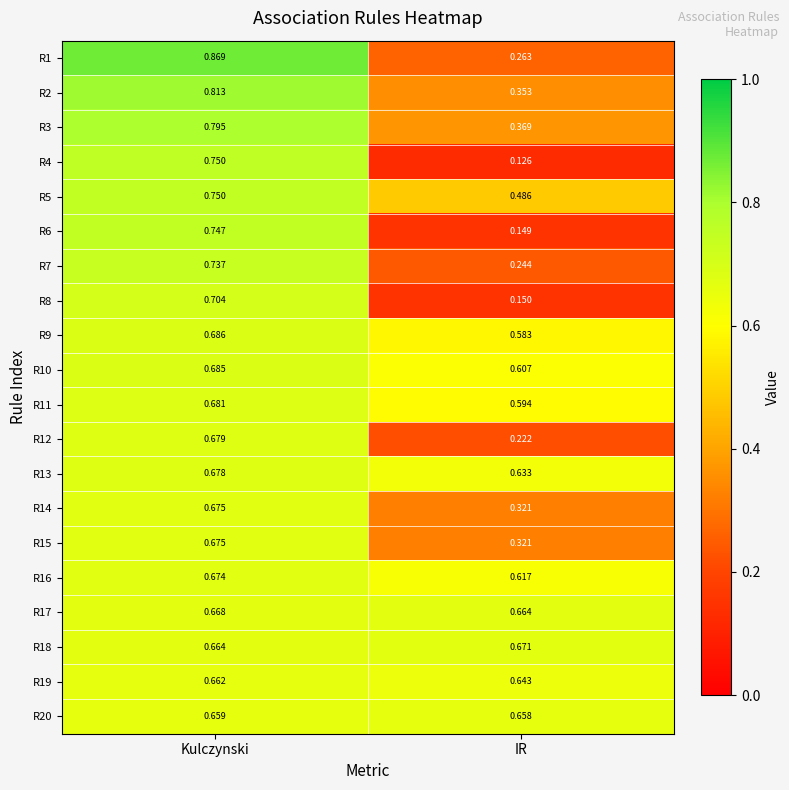

Which category has the highest value across all series?

Kulczynski